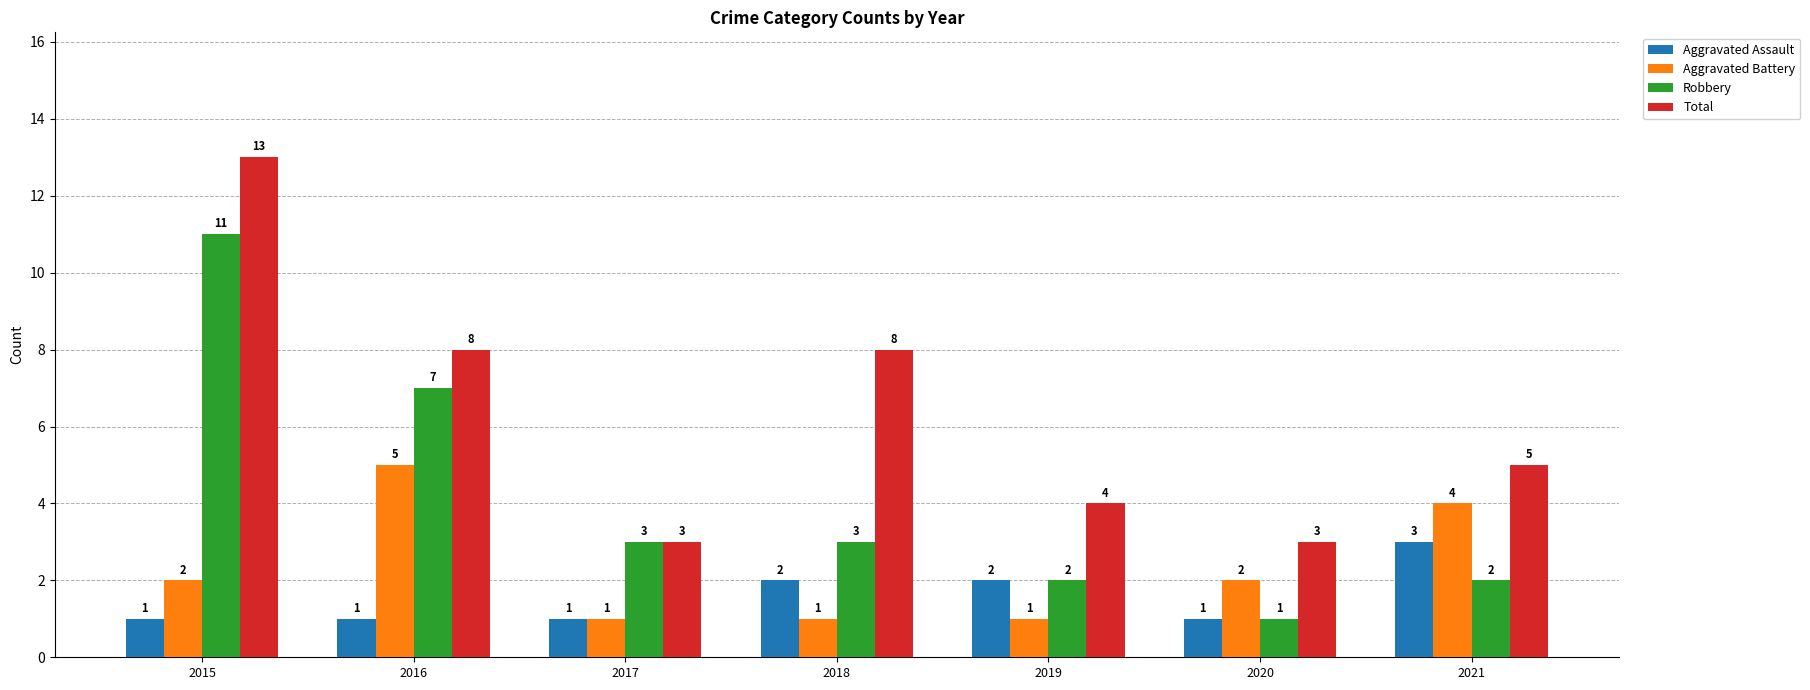

Is the value of Total at 2018 greater than the value of Aggravated Assault at 2015?

Yes